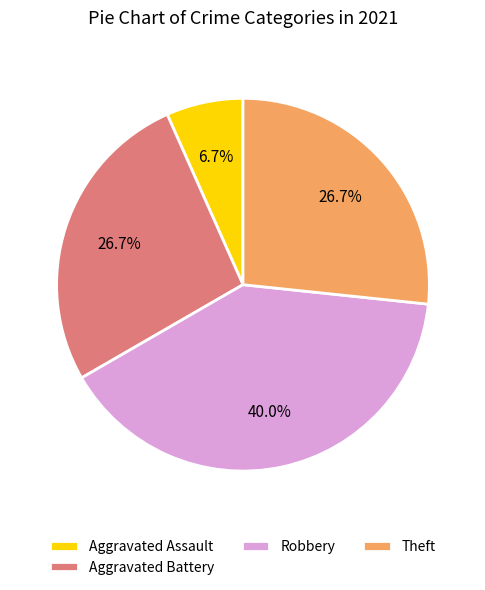

Between Aggravated Assault and Robbery, which is larger?

Robbery